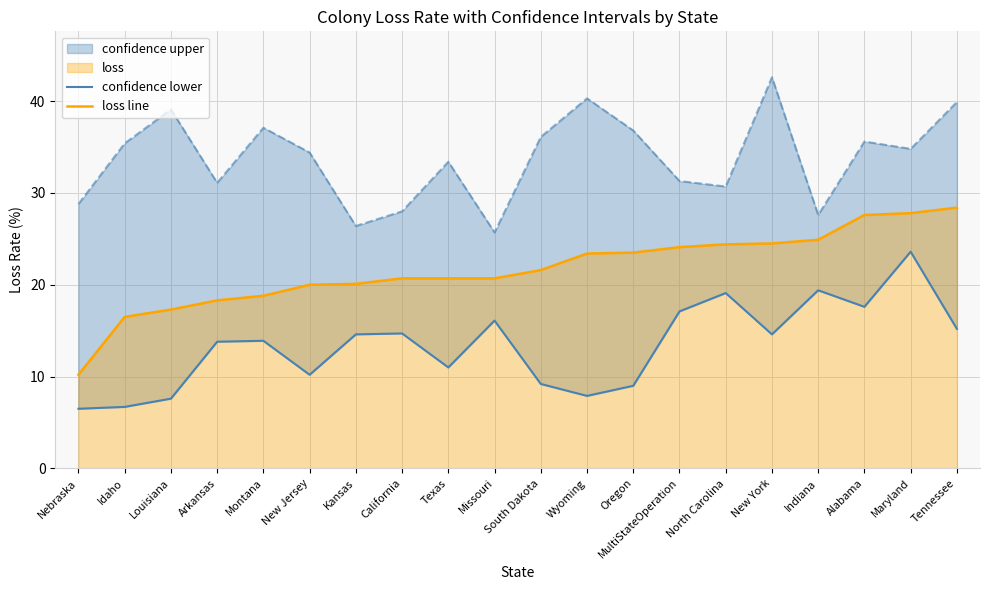

What is the difference between the second highest and second lowest values in the loss line series?

11.3